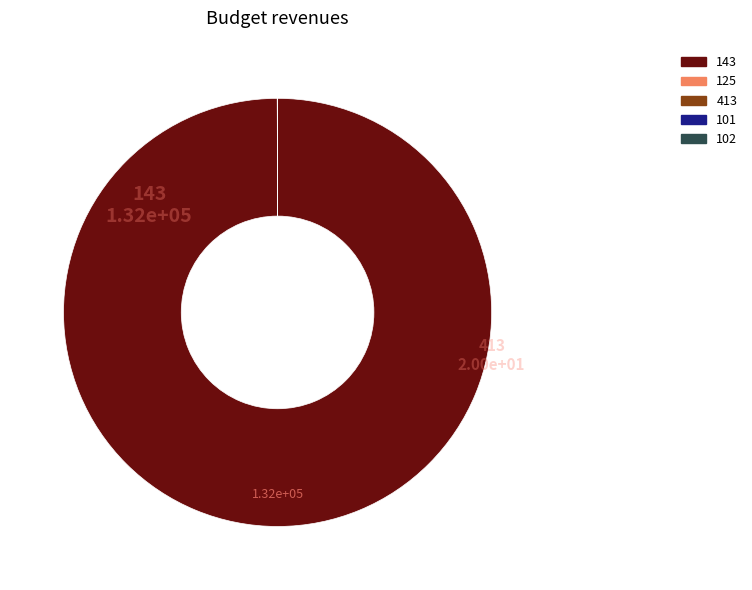

Does any single category account for the majority?

Yes